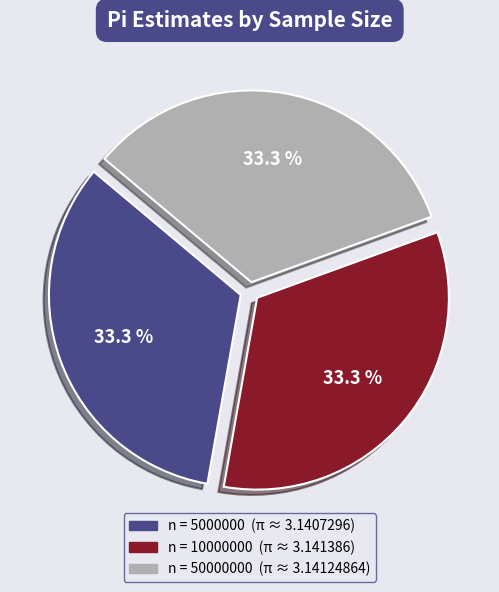

Does any single category account for the majority?

No